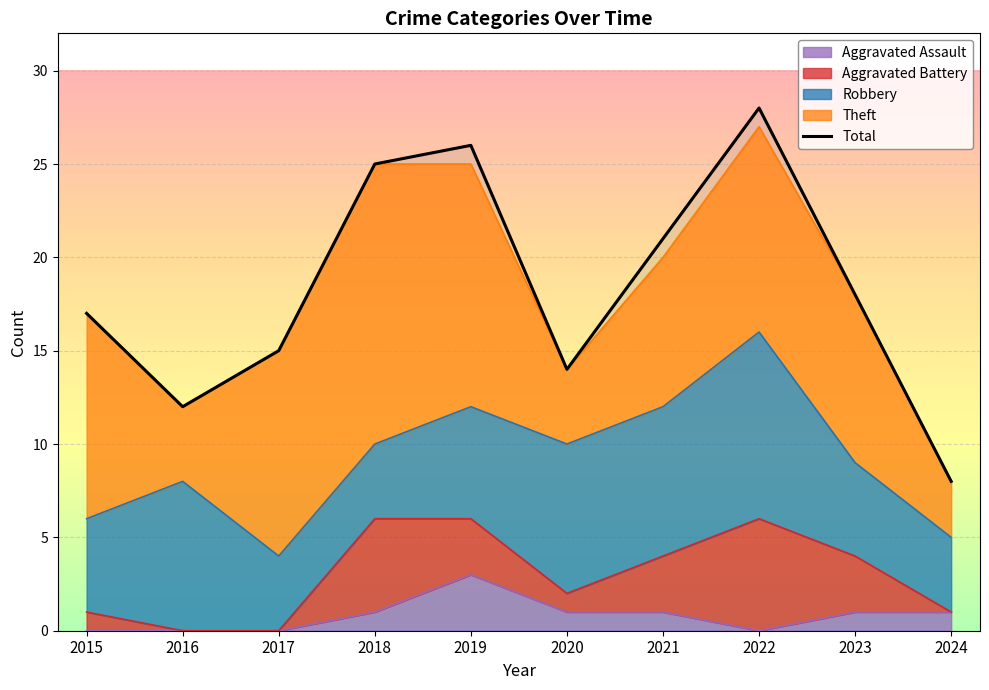

How many values are below 18?

5